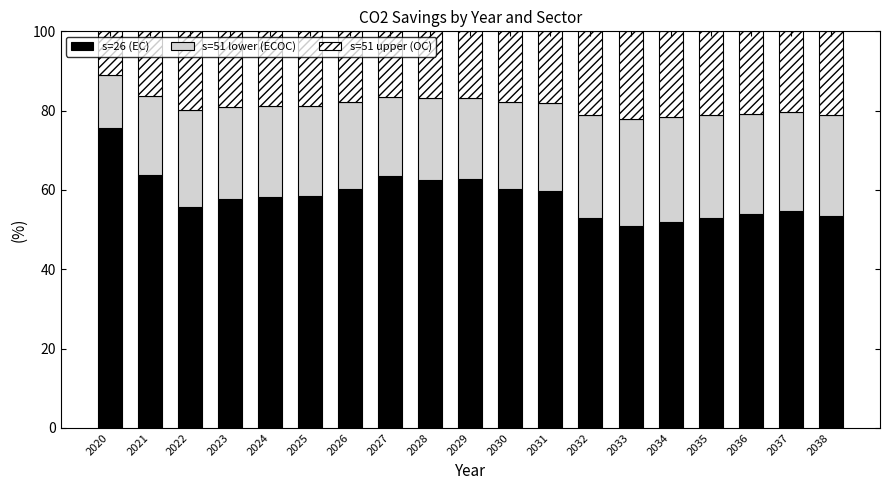

What is the maximum value for s=26 (EC)?

75.5